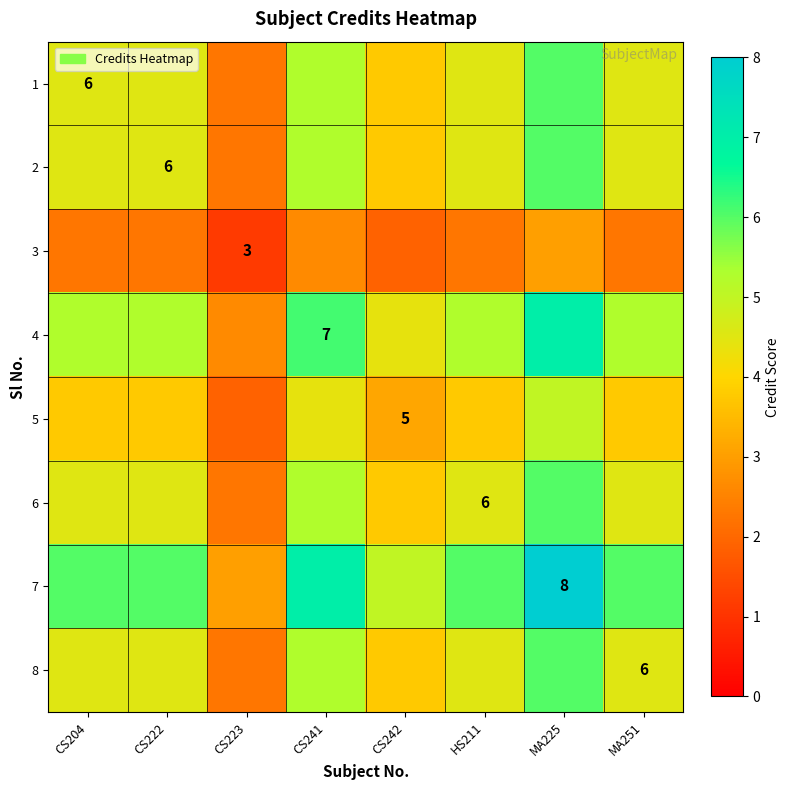

Is it true that 1 equals 5.2 at CS241?

True